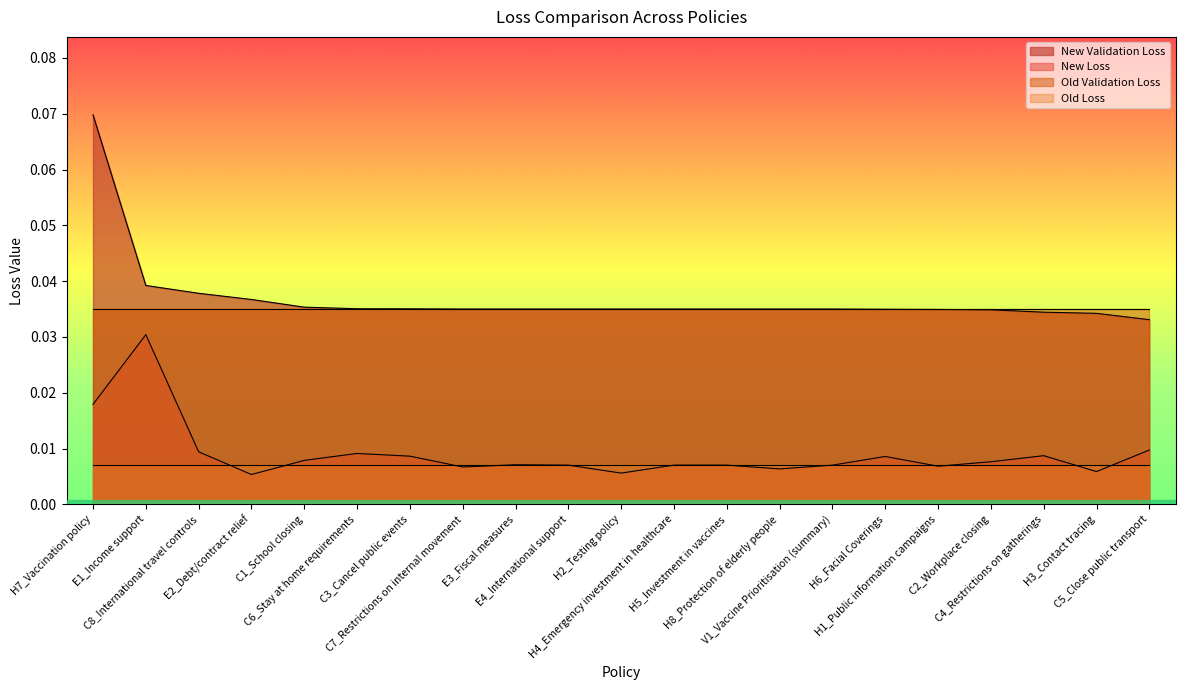

List the series in order of their peak value, highest first.

New Validation Loss, Old Validation Loss, New Loss, Old Loss